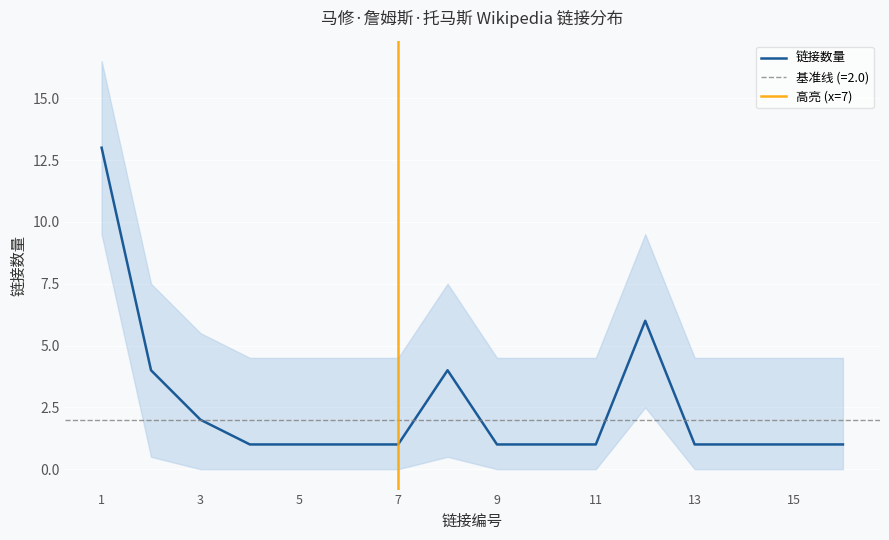

What is the highest value of the 链接数量 series?

13